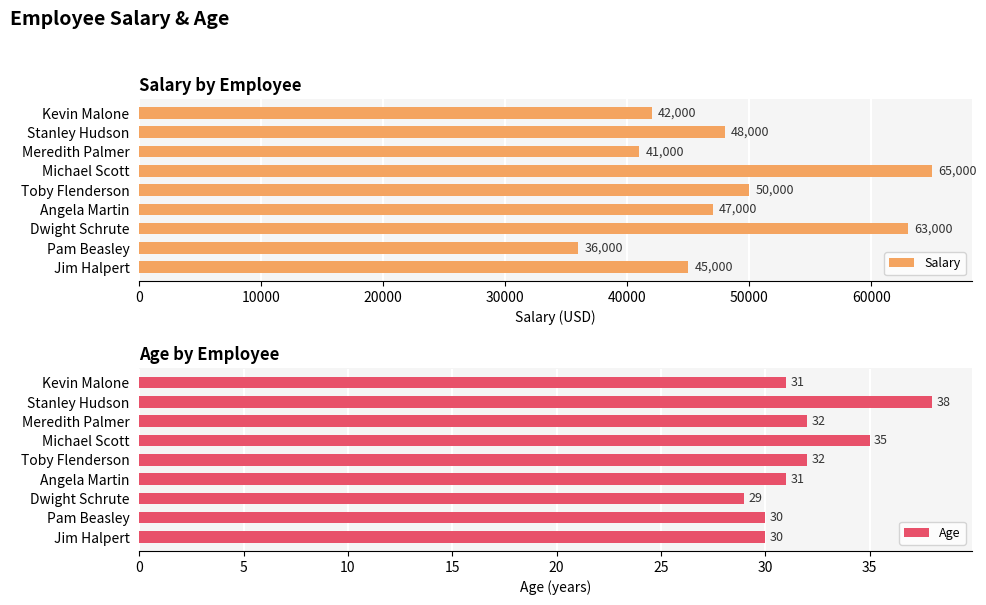

Where is Salary nearest to the value 50500?

Toby Flenderson